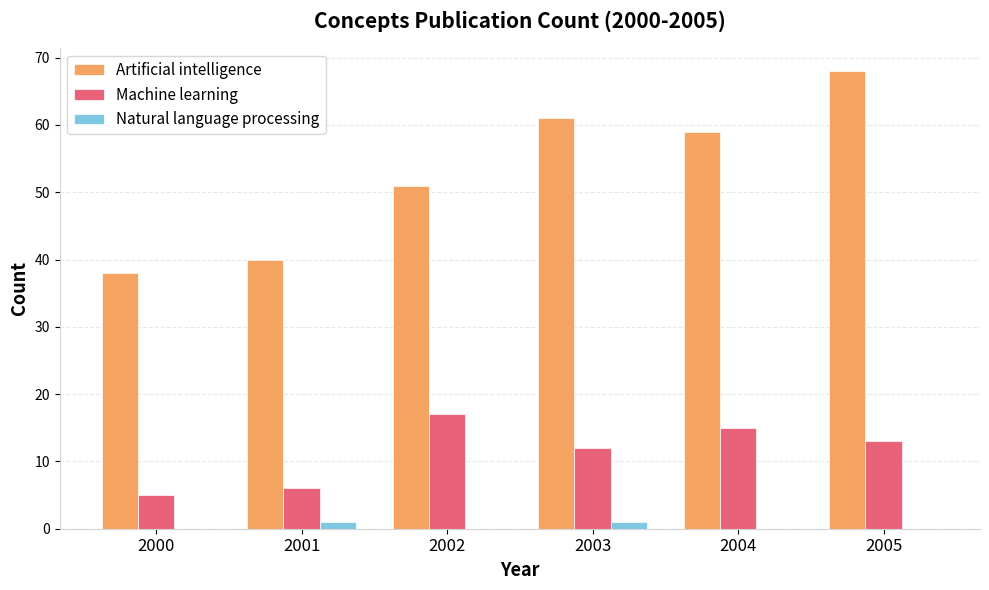

What is the sum of the Artificial intelligence values at 2004 and 2005?

127